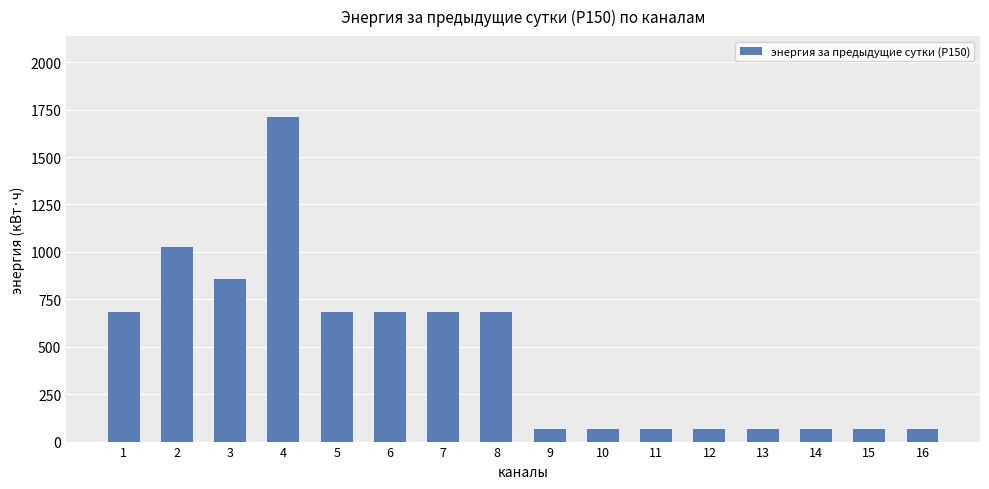

What is the value of the 14th bar from the left?

68.4